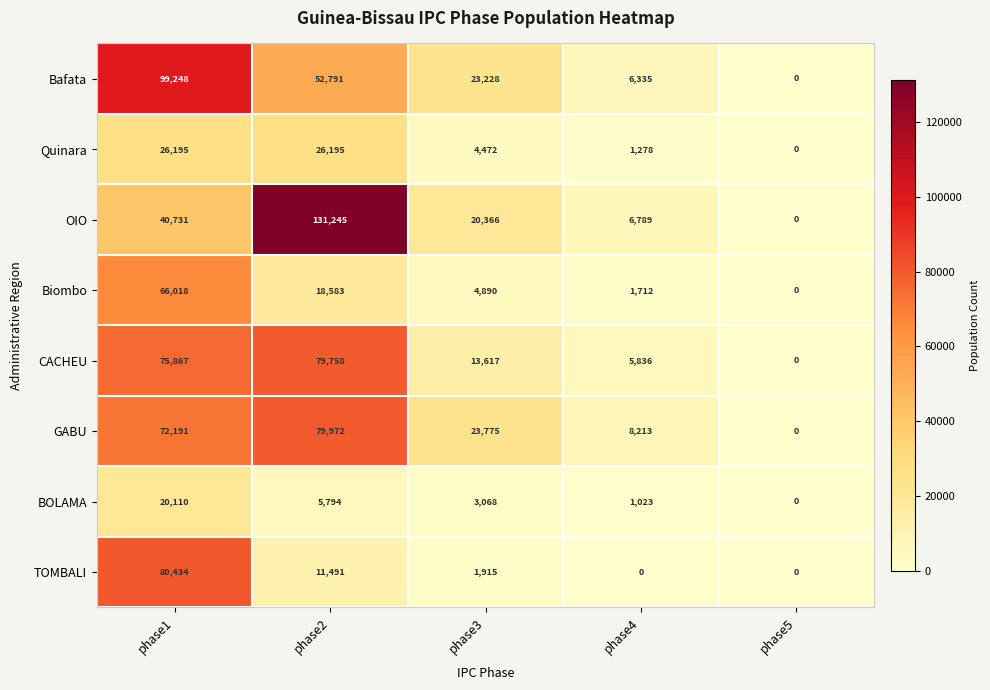

Where does the GABU series first go above 23775?

phase1